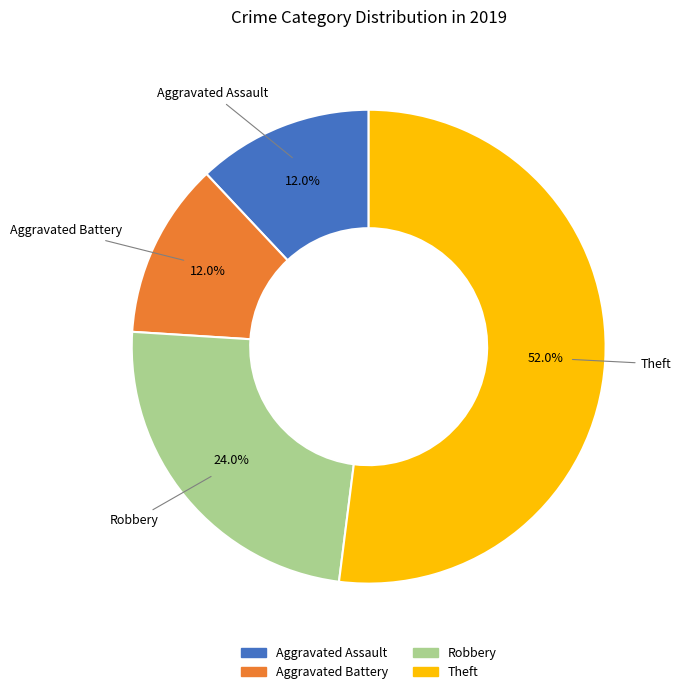

To the nearest percent, what is the difference between the Robbery and Aggravated Assault slice percentages?

12%